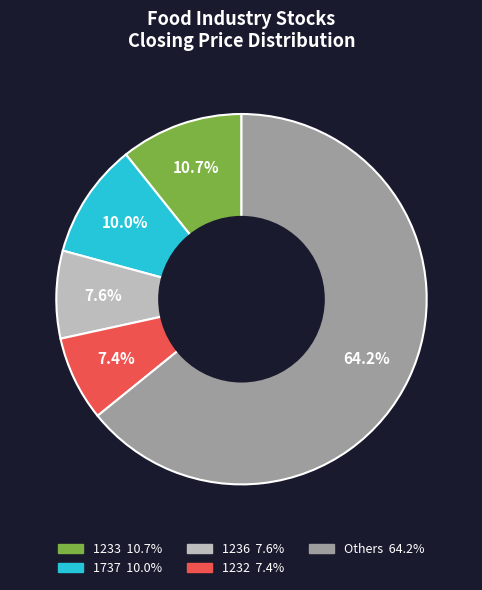

Does any single category account for the majority?

Yes